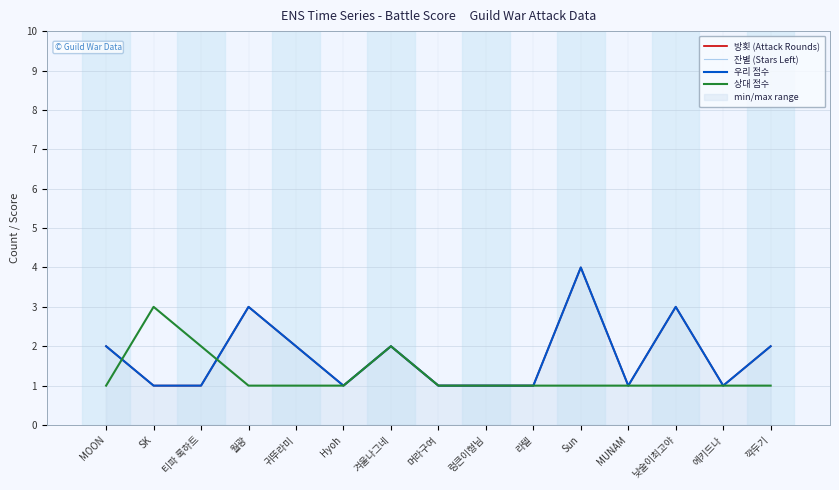

Is the value of 방횟 (Attack Rounds) at 렁큰이형님 greater than the value of 잔별 (Stars Left) at 머라구여?

Yes